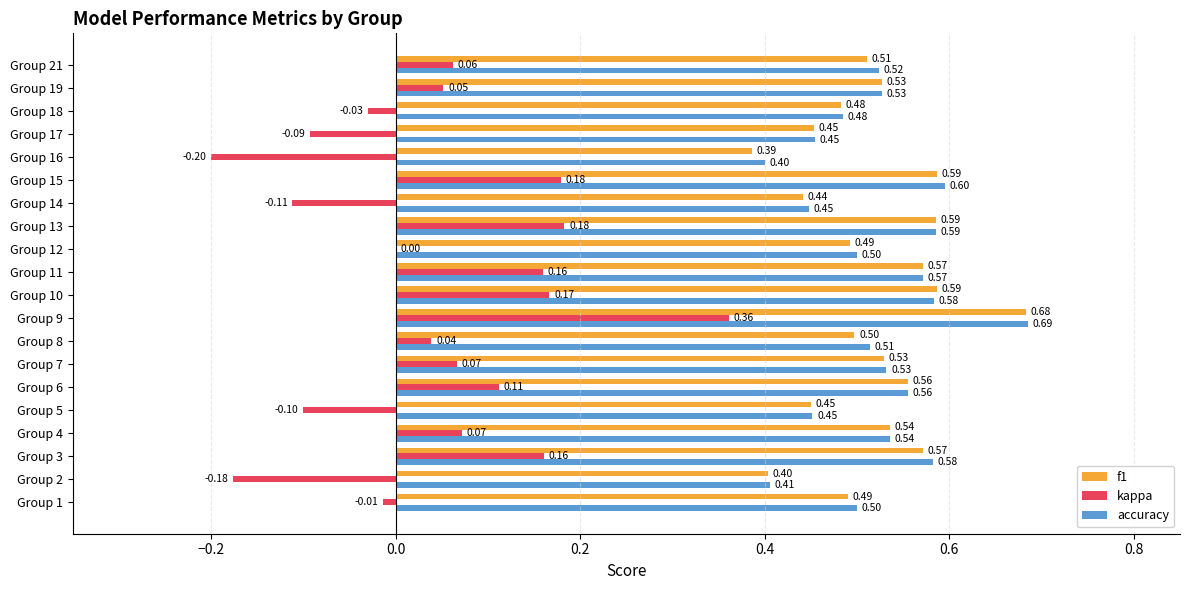

What is the sum of the accuracy values at Group 8 and Group 14?

1.0